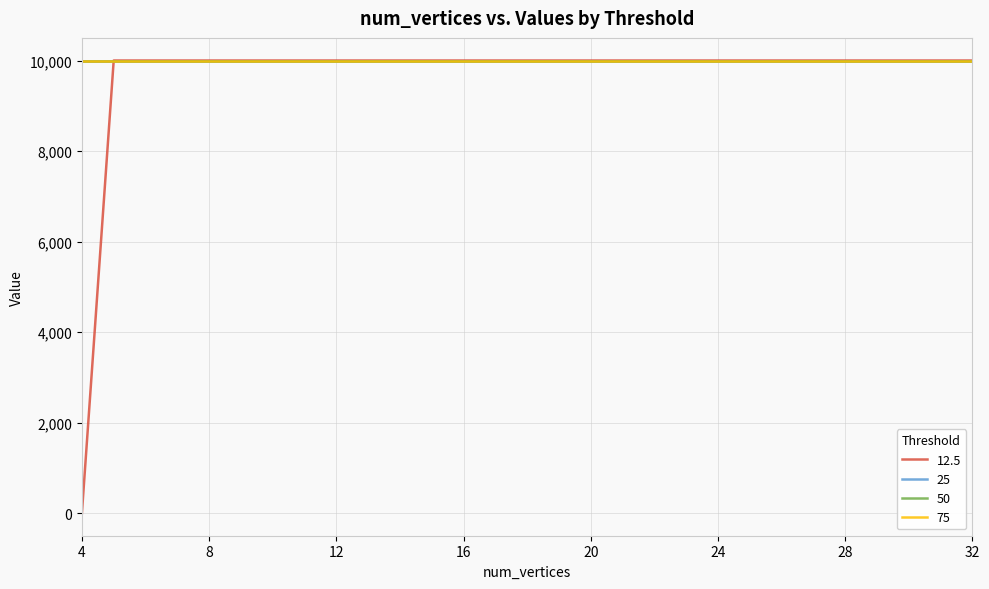

Reading right to left, list all the values displayed in this chart.

12.5: 10000	10000	10000	10000	10000	10000	10000	10000	10000	10000	10000	10000	10000	10000	10000	10000	10000	10000	10000	10000	10000	10000	10000	10000	10000	10000	10000	10000	1
25: 10000	10000	10000	10000	10000	10000	10000	10000	10000	10000	10000	10000	10000	10000	10000	10000	10000	10000	10000	10000	10000	10000	10000	10000	10000	10000	10000	10000	10000
50: 10000	10000	10000	10000	10000	10000	10000	10000	10000	10000	10000	10000	10000	10000	10000	10000	10000	10000	10000	10000	10000	10000	10000	10000	10000	10000	10000	10000	10000
75: 10000	10000	10000	10000	10000	10000	10000	10000	10000	10000	10000	10000	10000	10000	10000	10000	10000	10000	10000	10000	10000	10000	10000	10000	10000	10000	10000	10000	10000